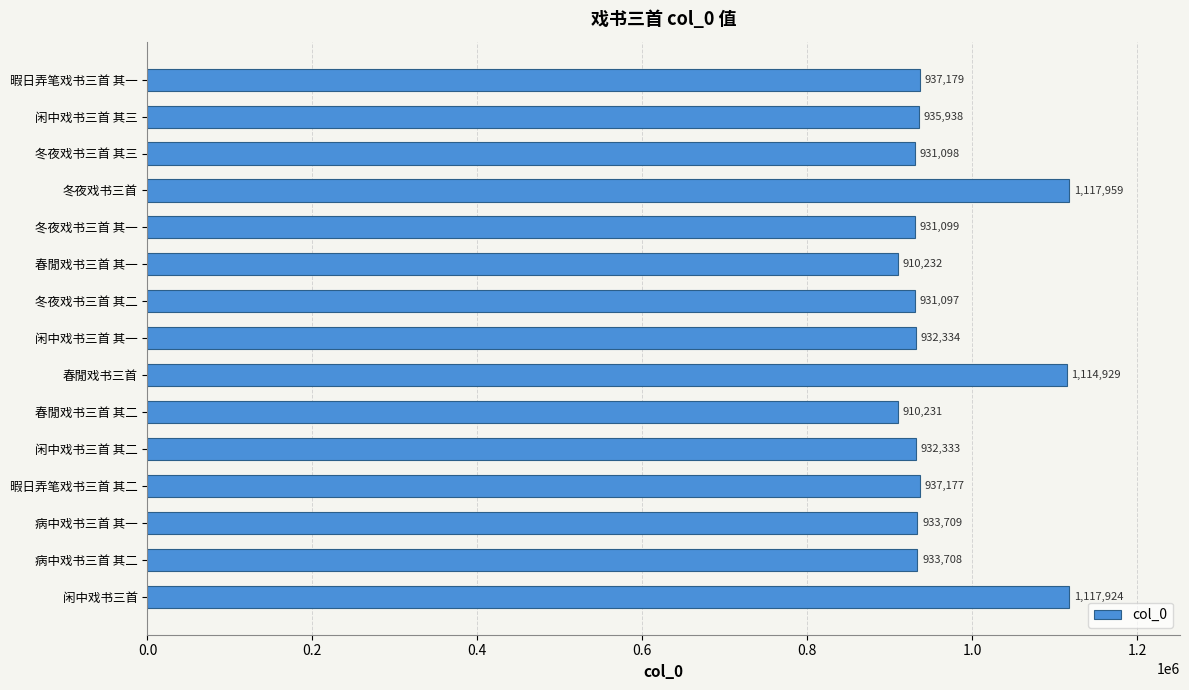

What position from the bottom is 闲中戏书三首 其二?

5